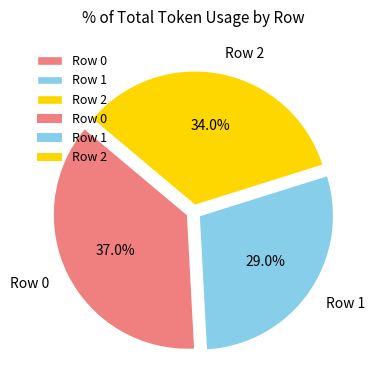

The Row 0 slice represents 51% of the pie. True or false?

False